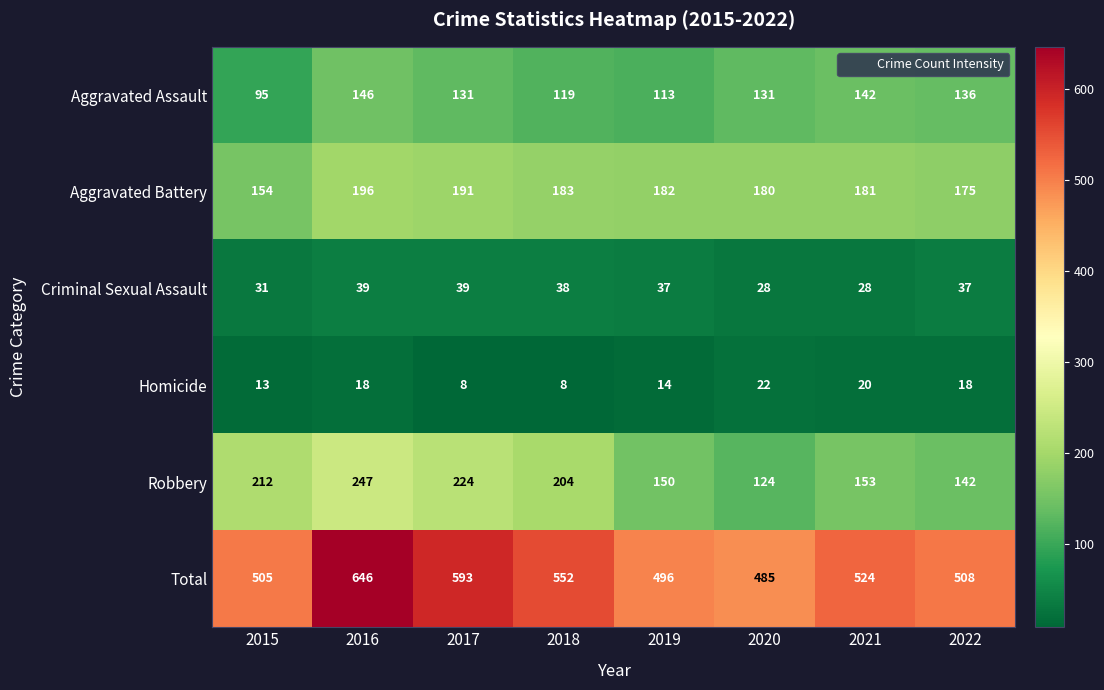

What is the minimum value shown in the chart?

8